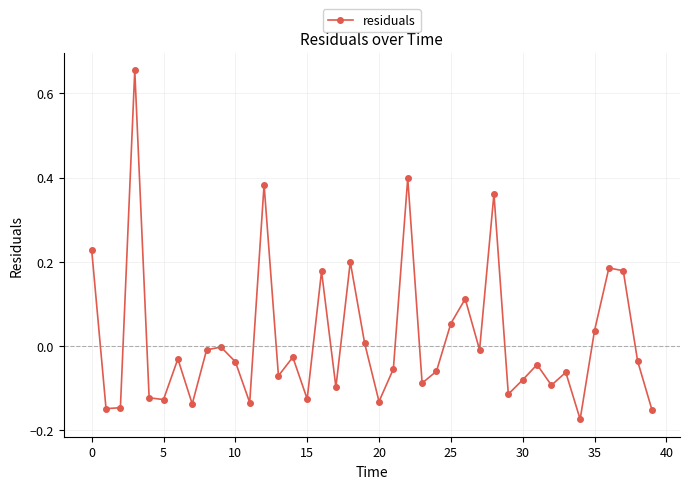

What is the difference between the maximum and minimum values?

0.8